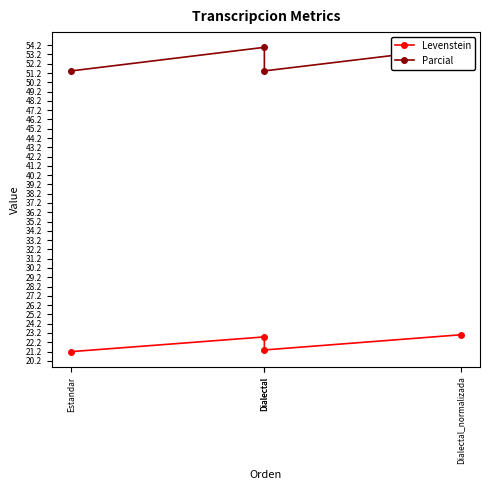

Between Estandar and Dialectal_normalizada, which is larger?

Dialectal_normalizada